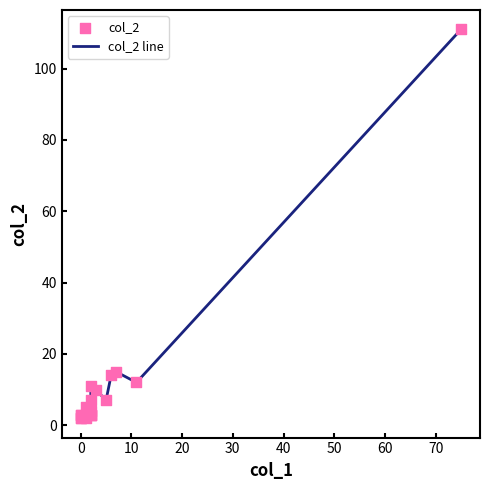

What are all the series names shown in the legend?

col_2 line, col_2